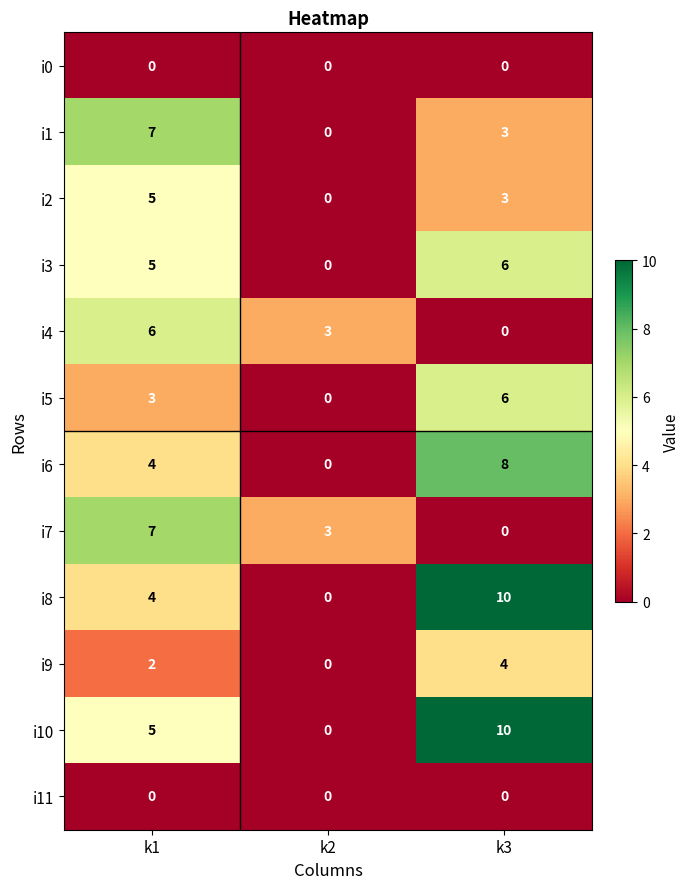

At which category is the sum across all series the highest?

k3